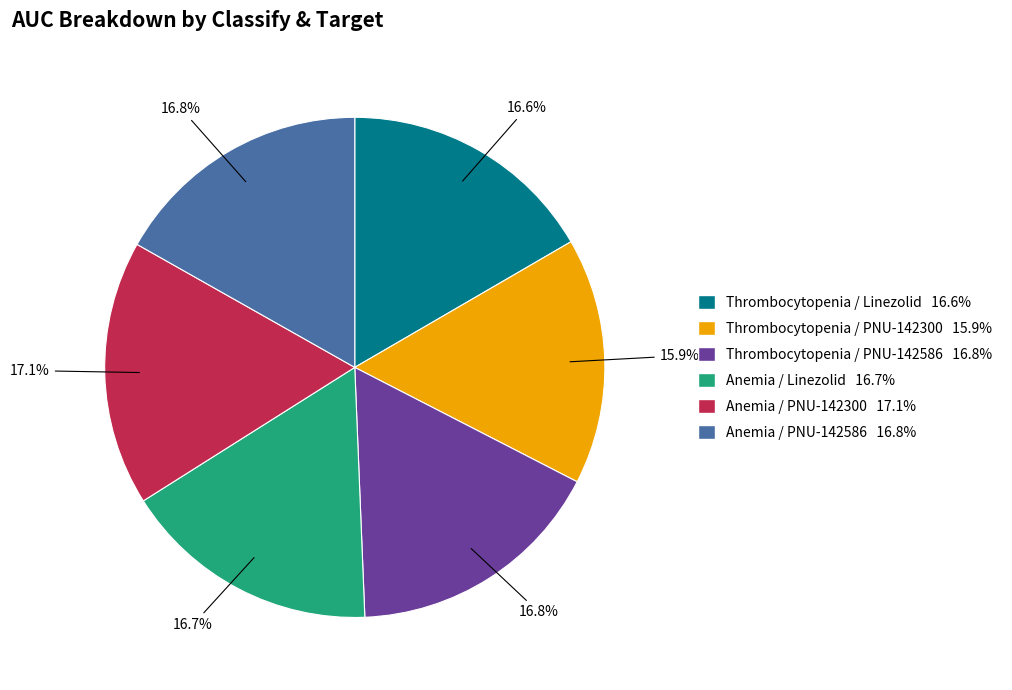

To the nearest percent, what is the difference between the largest and smallest slice percentages?

1%